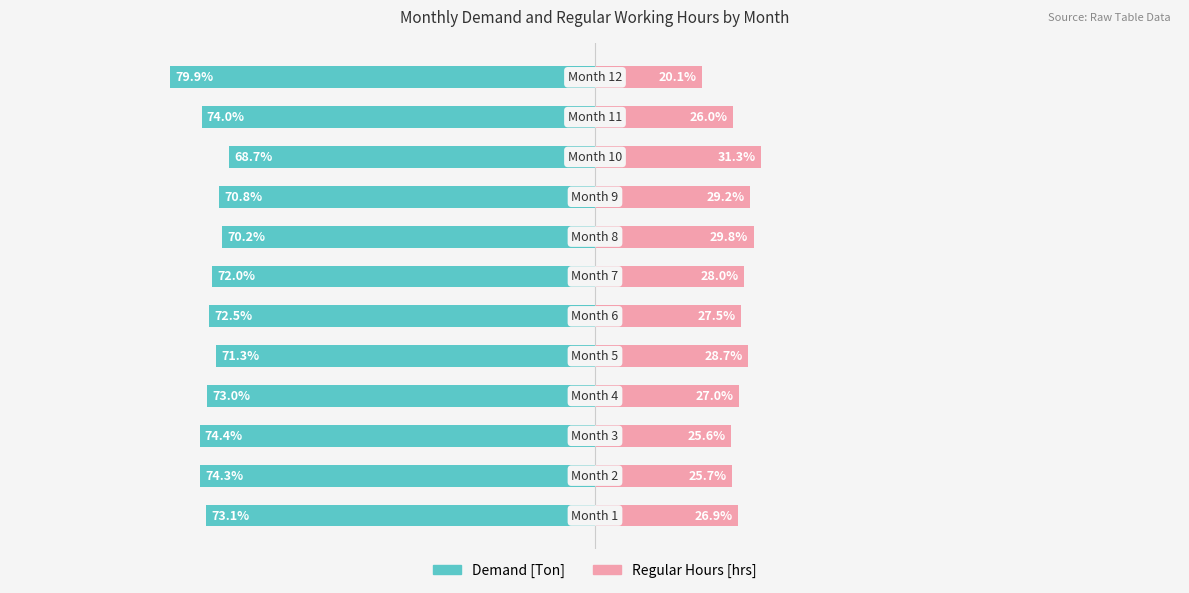

Which series changed the most between 1 and 11?

Regular Hours [hrs]